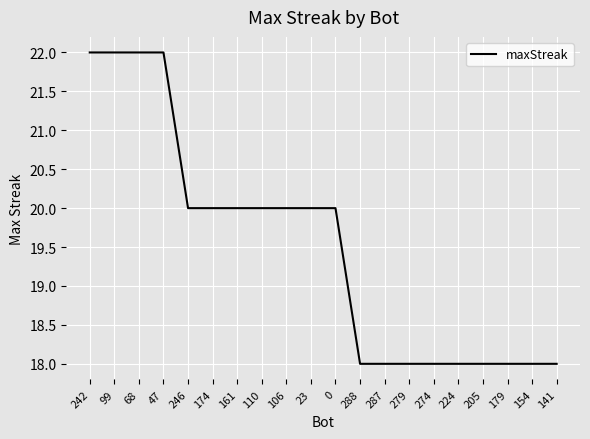

What position from the left is 47?

4